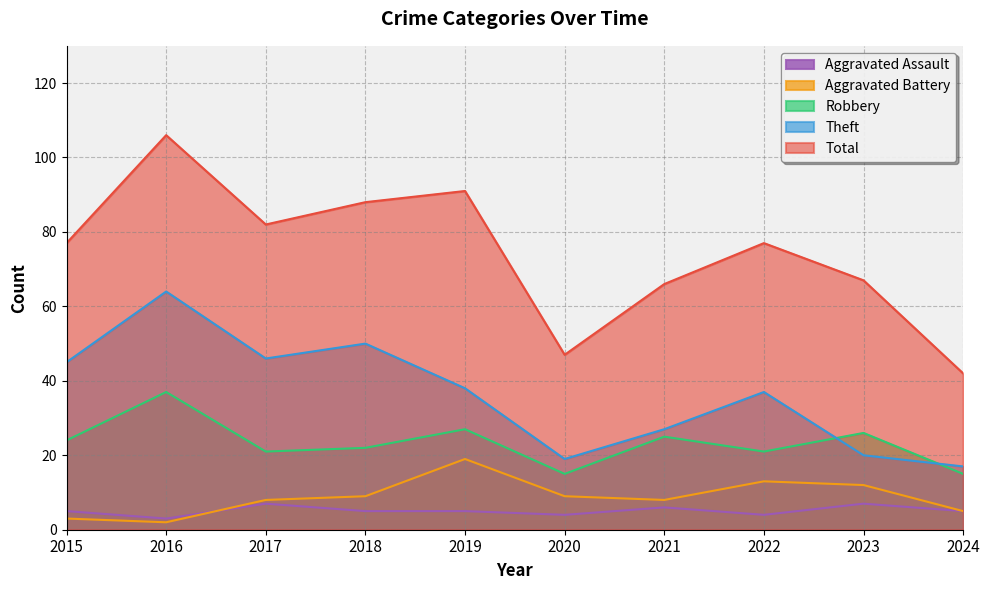

How many series are shown in this chart?

5